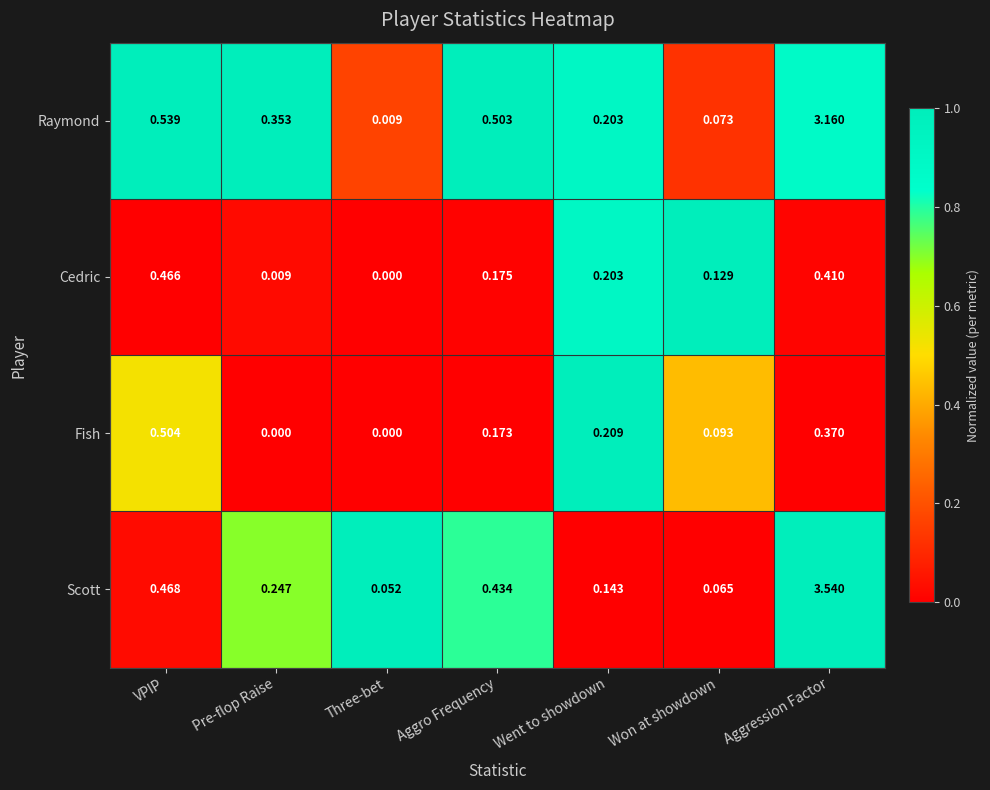

List the series in order of their peak value, lowest first.

Cedric, Fish, Raymond, Scott